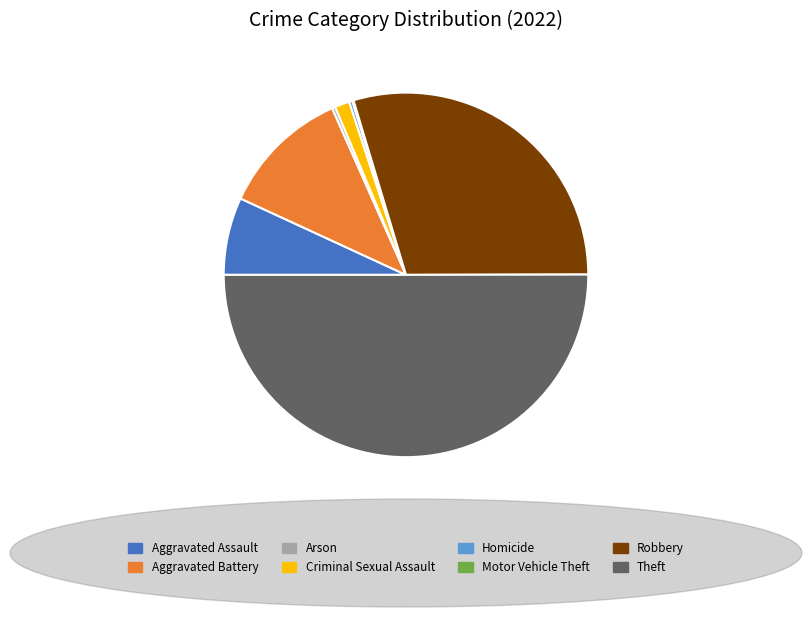

Which has a higher value, Criminal Sexual Assault or Aggravated Battery?

Aggravated Battery